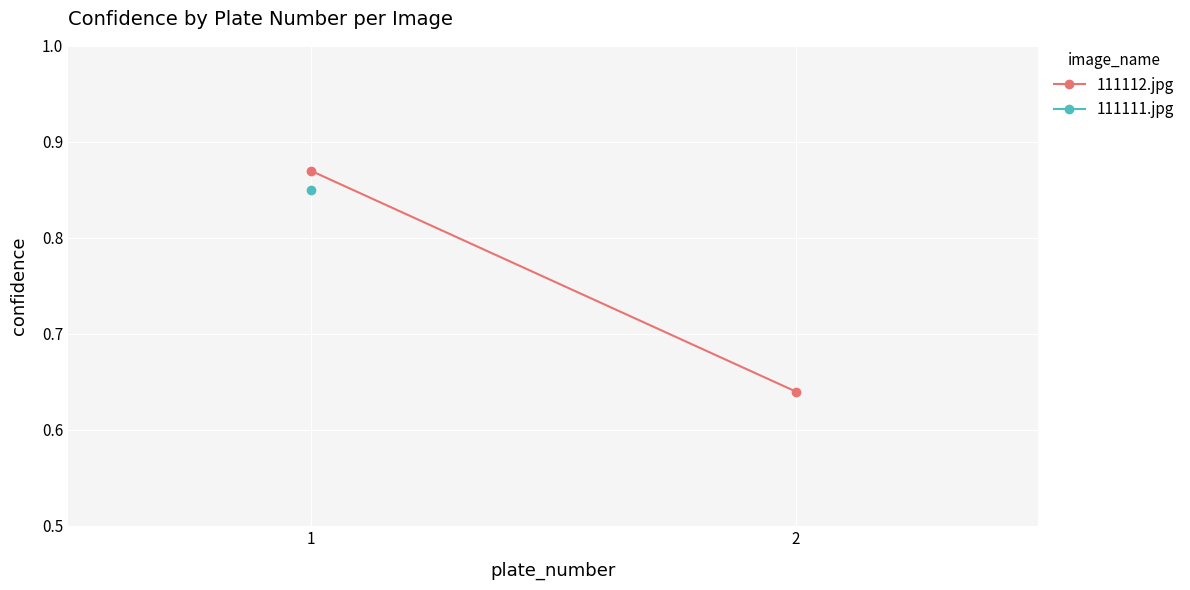

What is the minimum value shown in the chart?

0.6